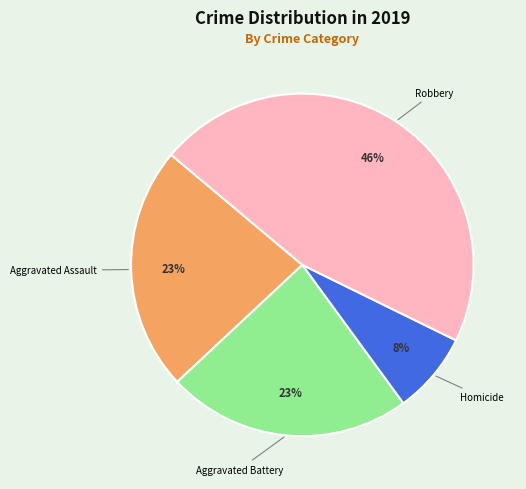

What is the ratio of the value at Aggravated Assault to the value at Robbery?

0.5